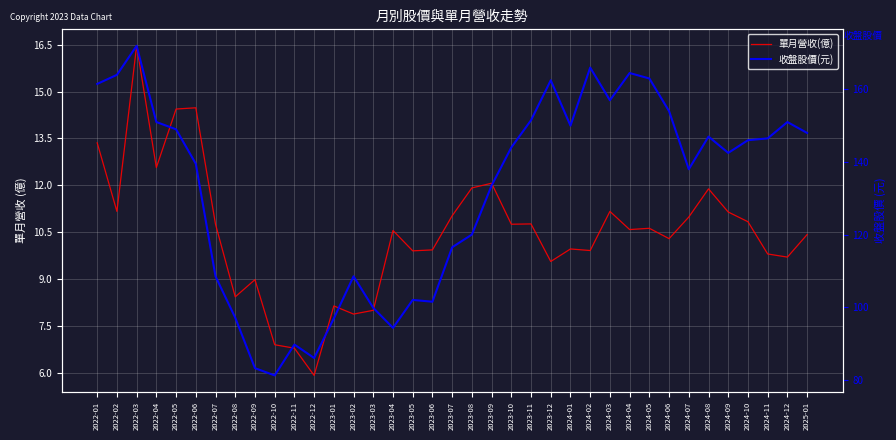

Which category has the highest value across all series?

2022-03